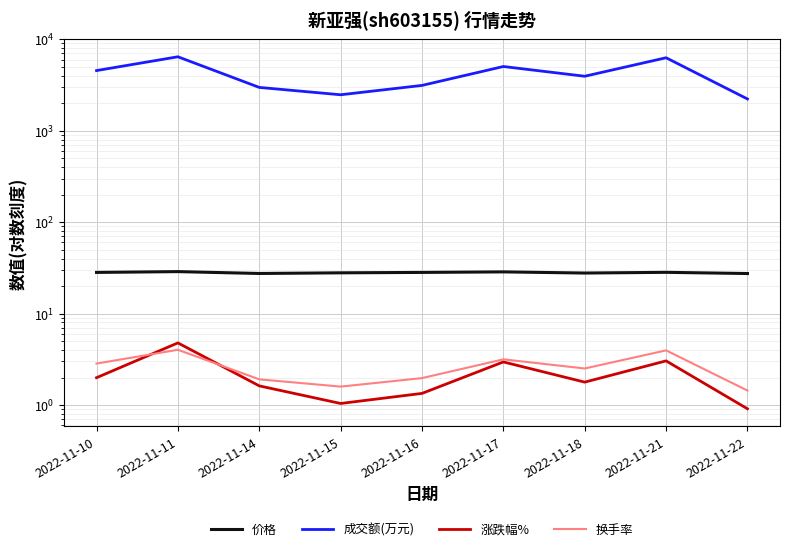

Is the value of 价格 at 2022-11-22 greater than the value of 涨跌幅% at 2022-11-16?

Yes